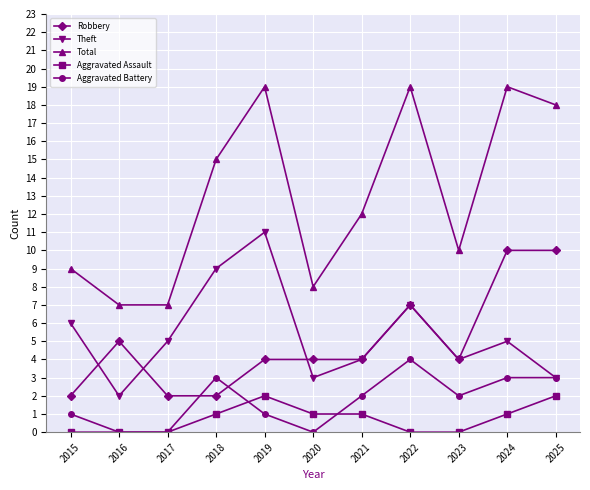

Rank the series at 2024 from lowest to highest value.

Aggravated Assault, Aggravated Battery, Theft, Robbery, Total